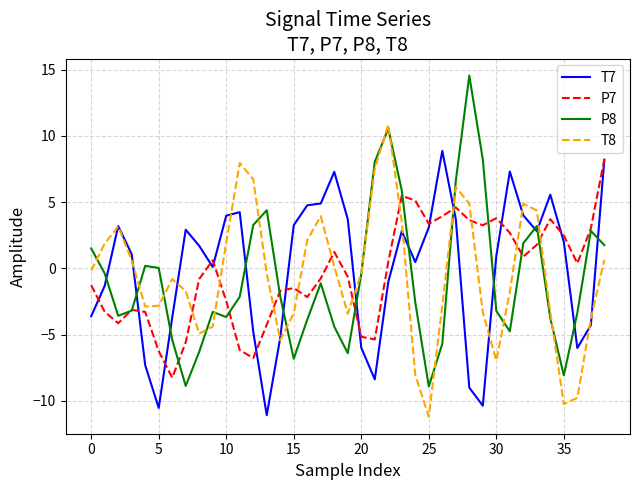

Which series has the largest total across all categories?

T7